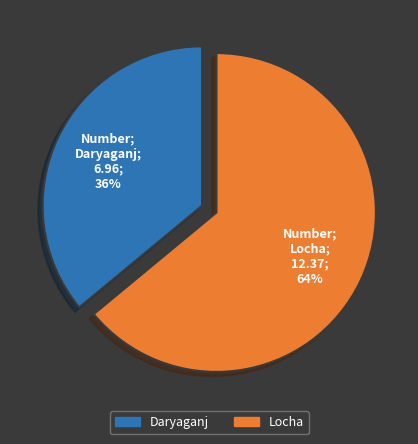

What is the smallest slice in the pie chart?

Daryaganj